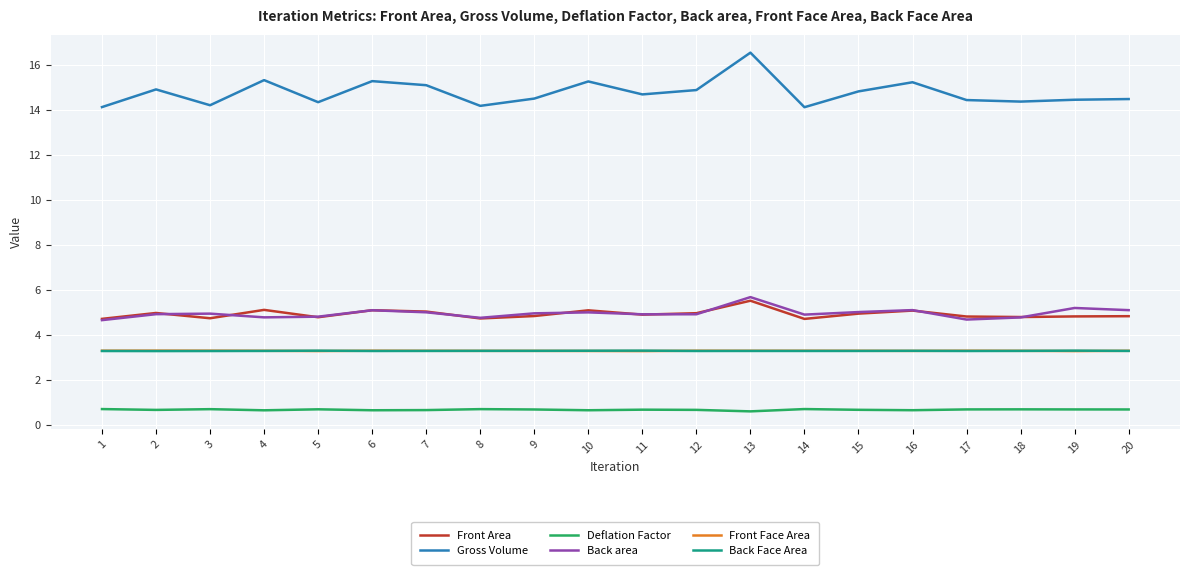

What is the spread (max minus min) of values at 5?

13.7